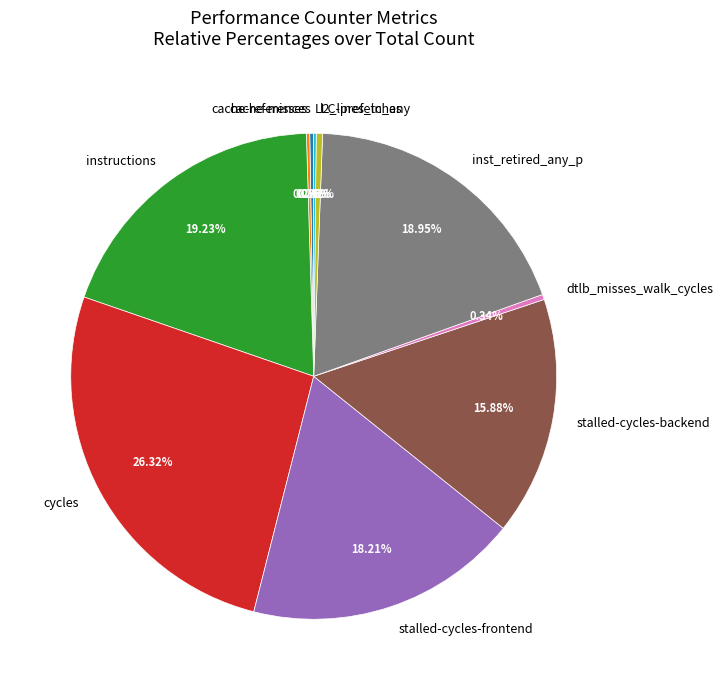

To the nearest percent, what percentage of the pie is cycles?

26%